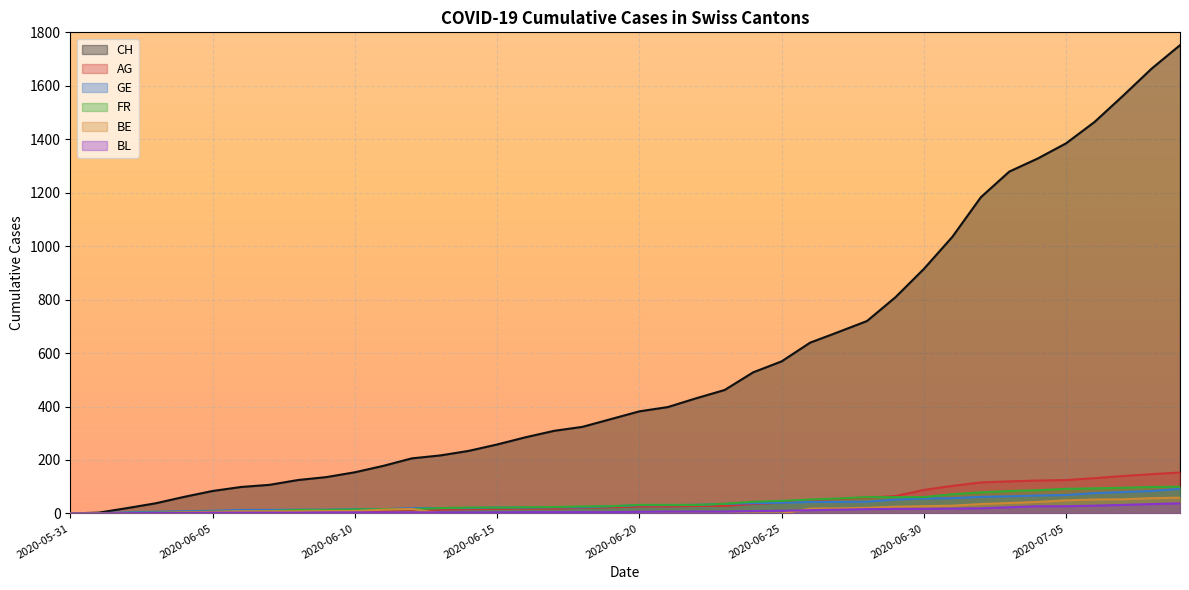

True or false: BL and FR cross at least once.

False